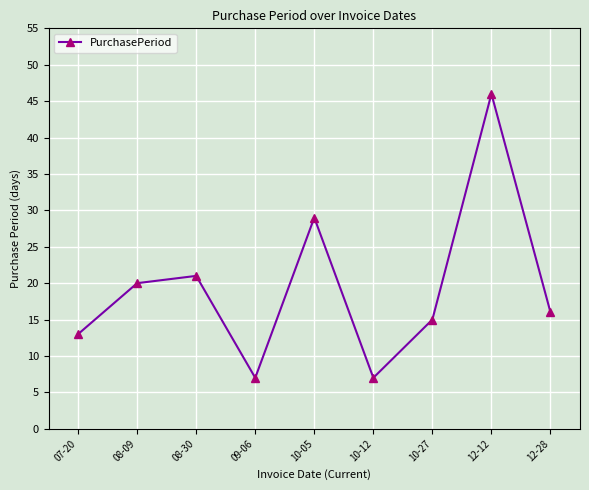

True or false: the data shows 20 at 08-09.

True